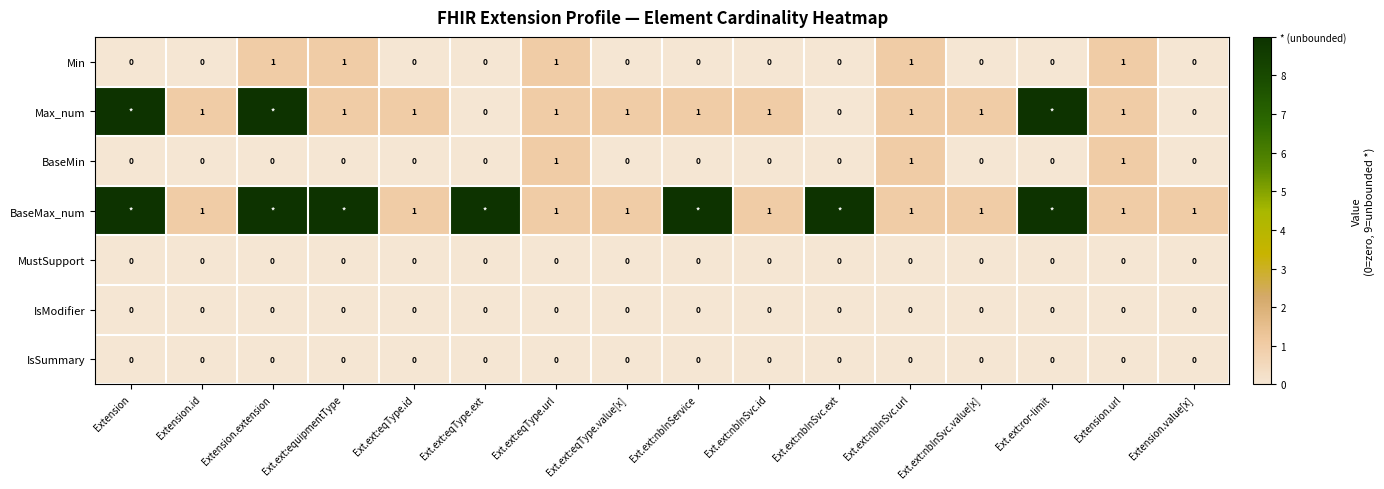

What is the total value across all series at Extension.url?

4